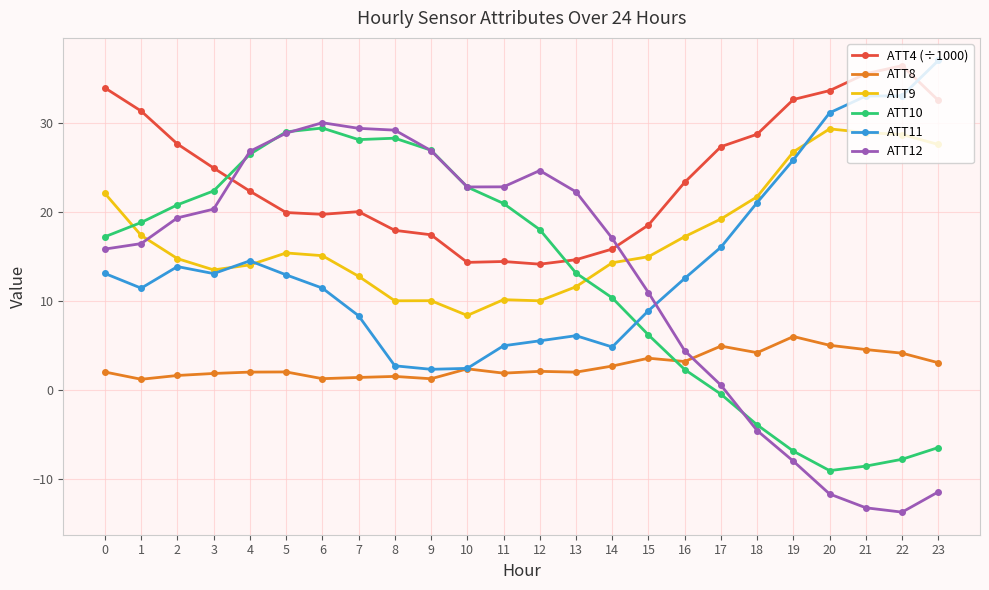

What is the value of the ATT12 point at the 16th from the left?

10.9